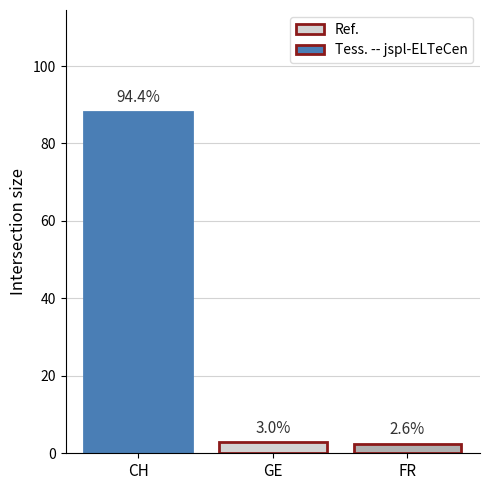

Does the chart contain stacked bars?

No